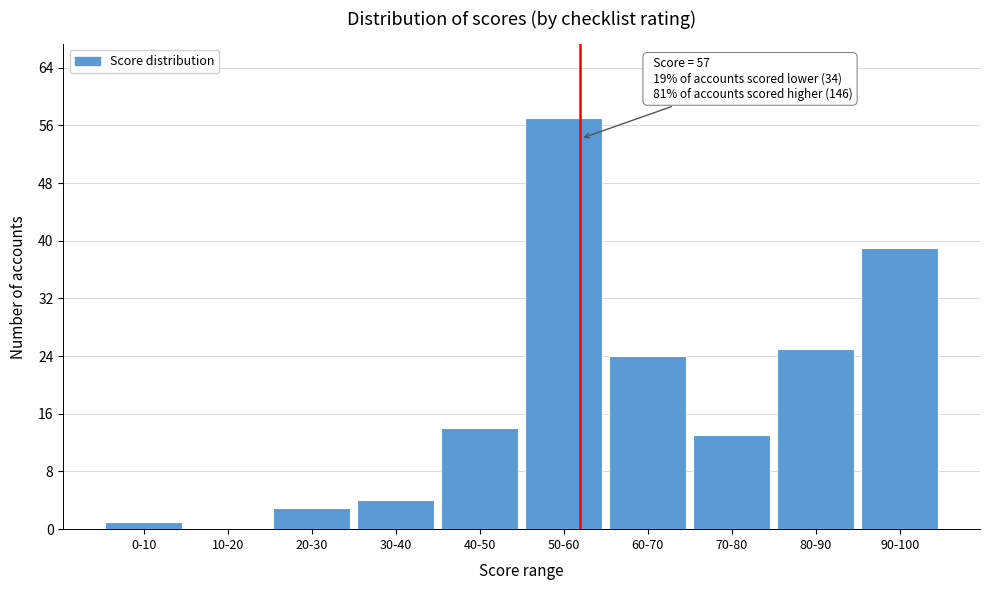

Reading right to left, list all the values displayed in this chart.

90-100=39	80-90=25	70-80=13	60-70=24	50-60=57	40-50=14	30-40=4	20-30=3	10-20=0	0-10=1